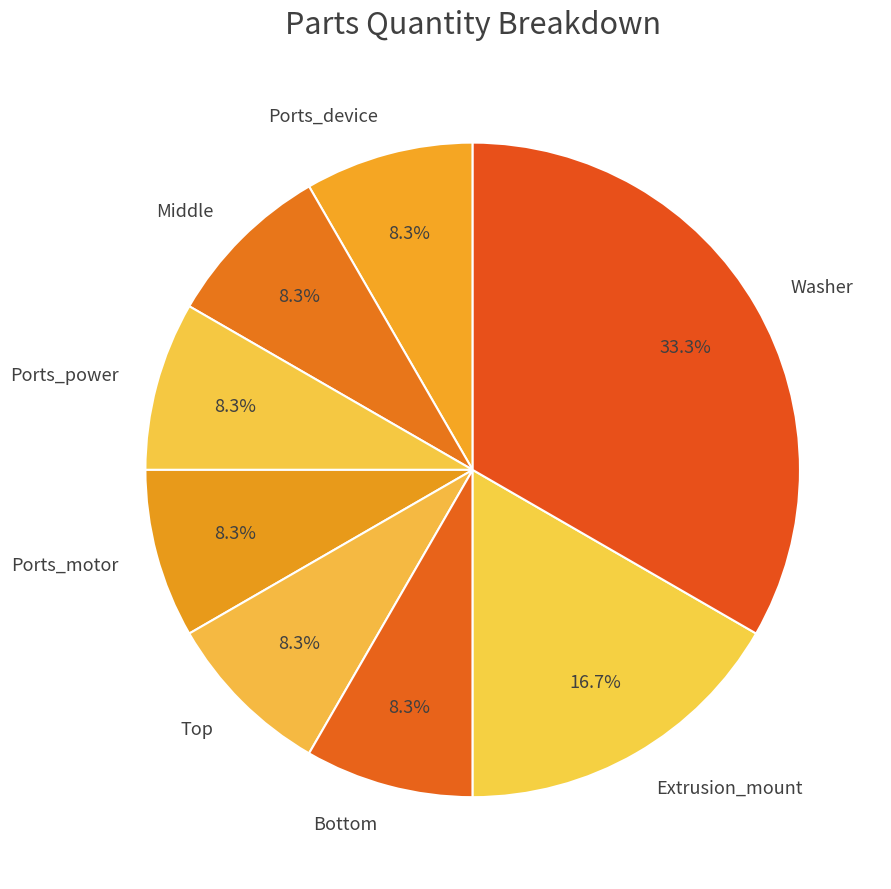

Does Ports_device represent more than half of the total?

No